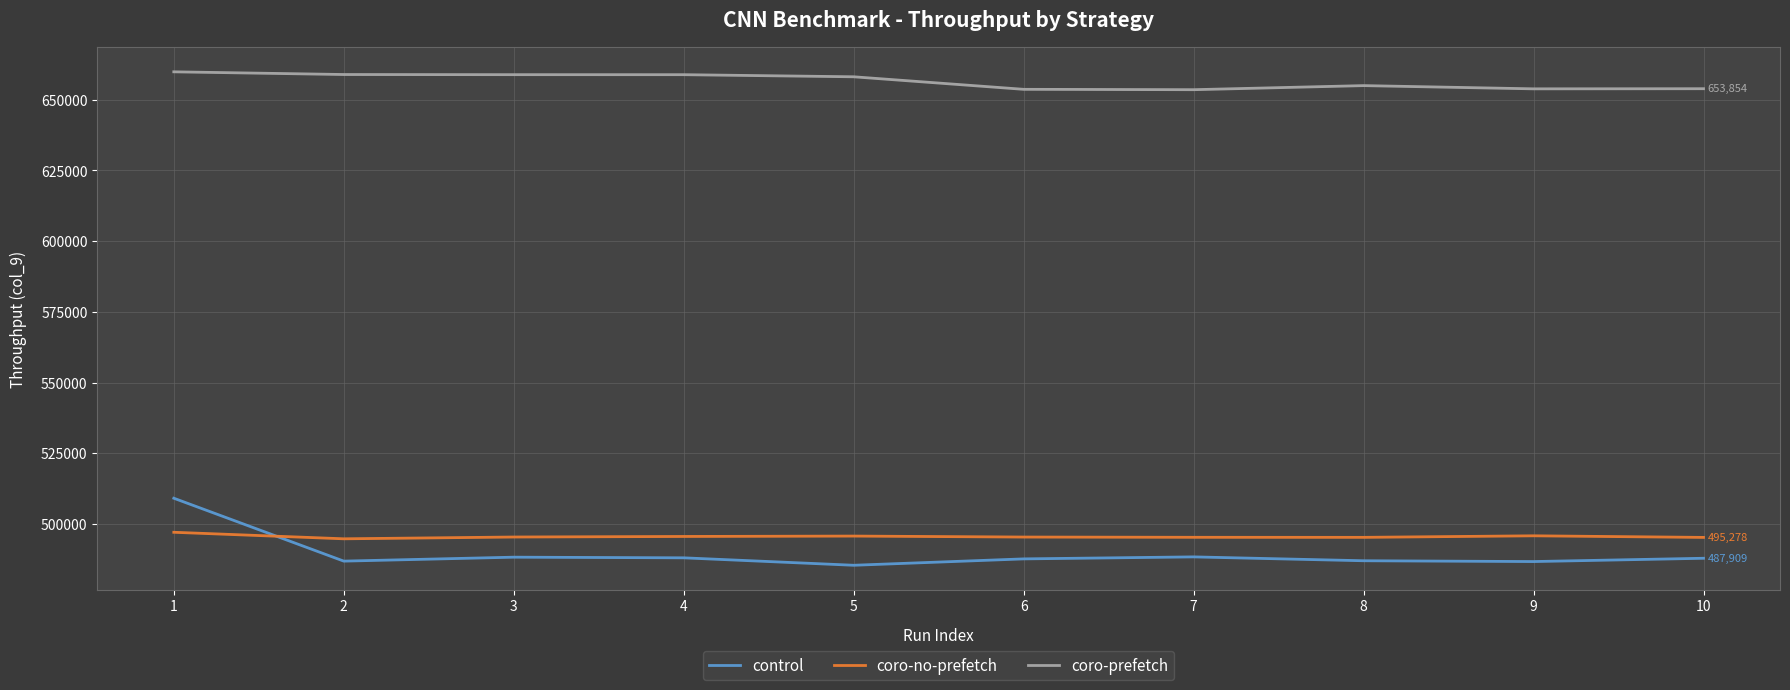

What is the difference between the highest and lowest values at 8?

167918